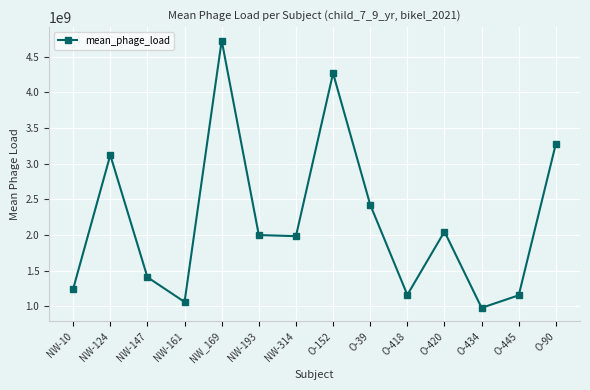

Read the value at O-420, to the nearest 50.

2046950900